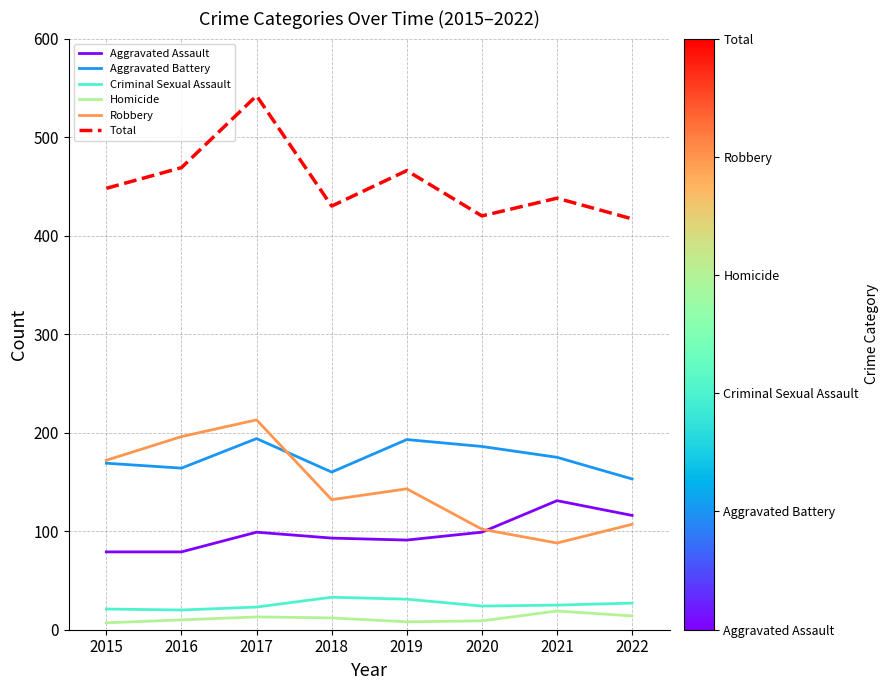

Is the value of Robbery at 2018 greater than the value of Total at 2015?

No